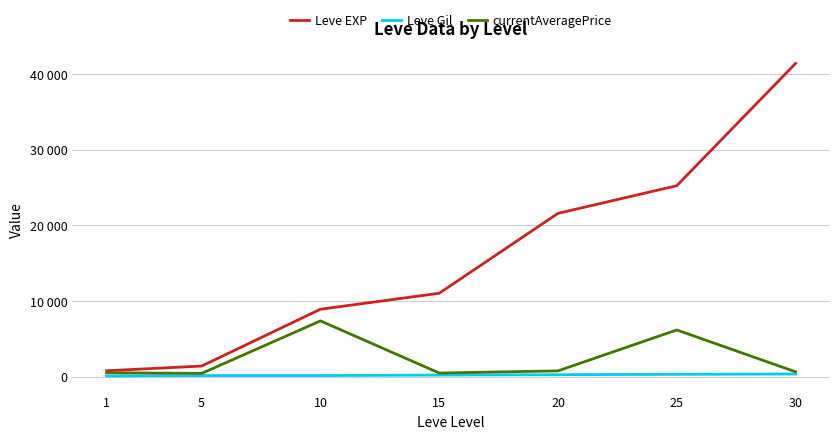

Which has a higher value, 5 or 10?

10